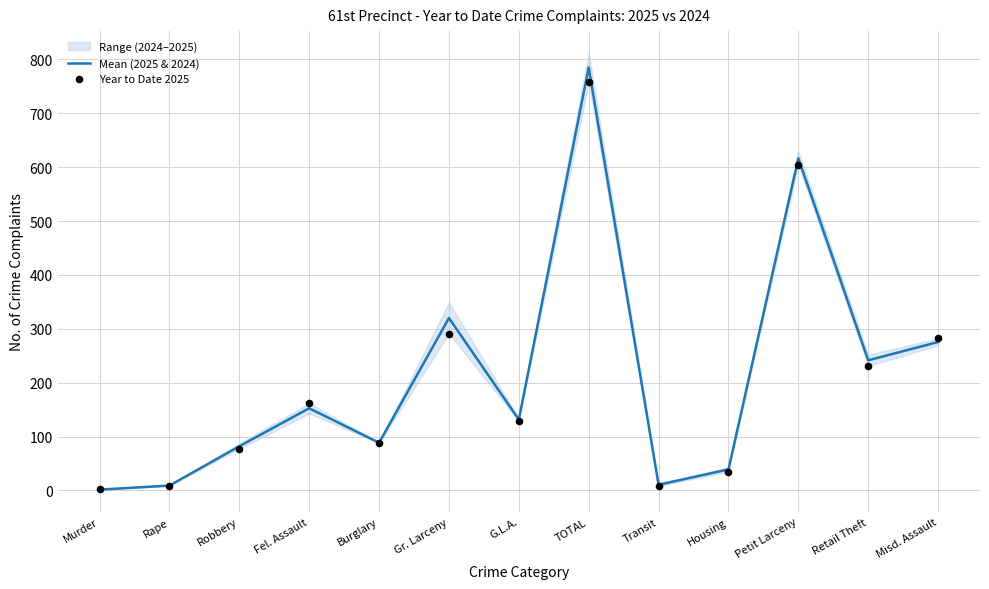

Which series has the largest Y range (max minus min)?

Mean (2025 & 2024)